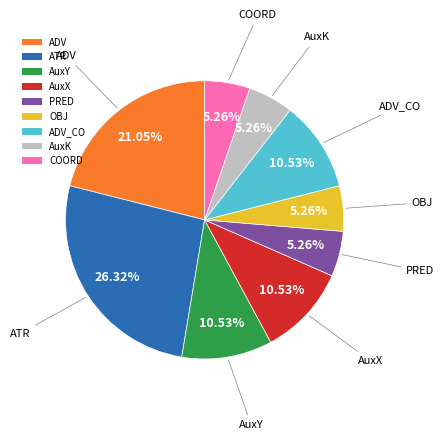

What is the largest slice in the pie chart?

ATR